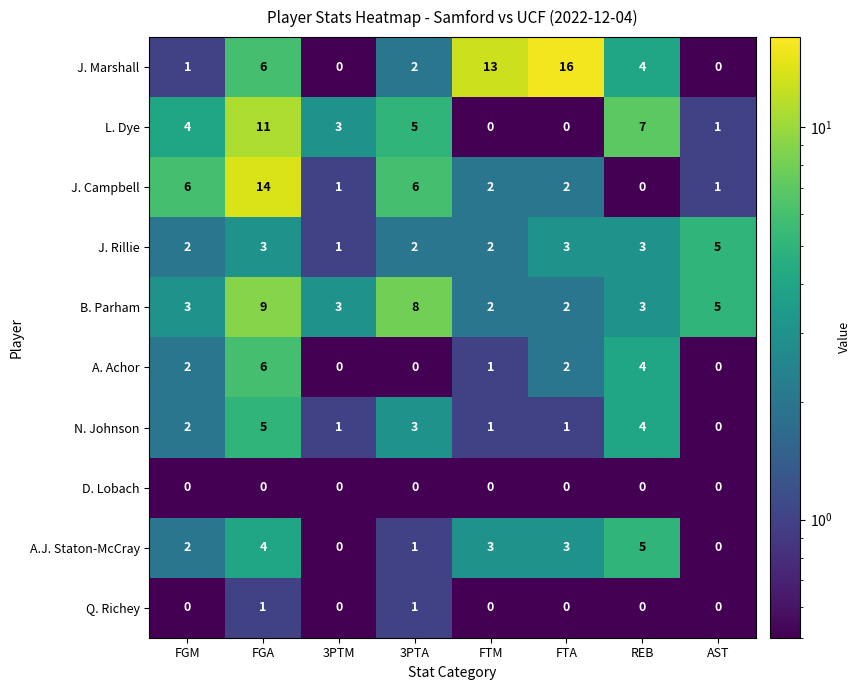

Is it true that B. Parham equals 3 at FTM?

False